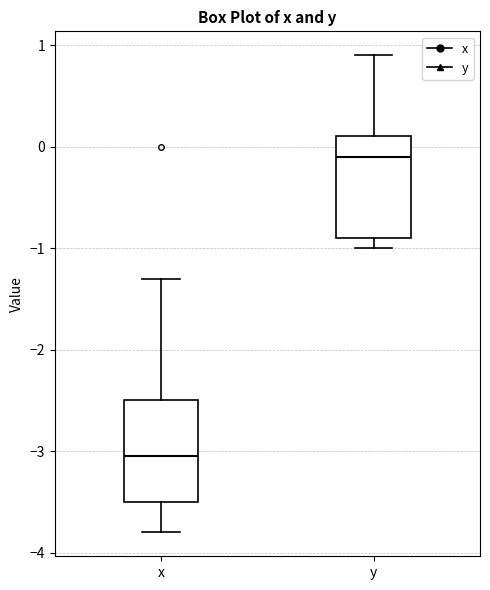

Which box's median line is the highest?

y